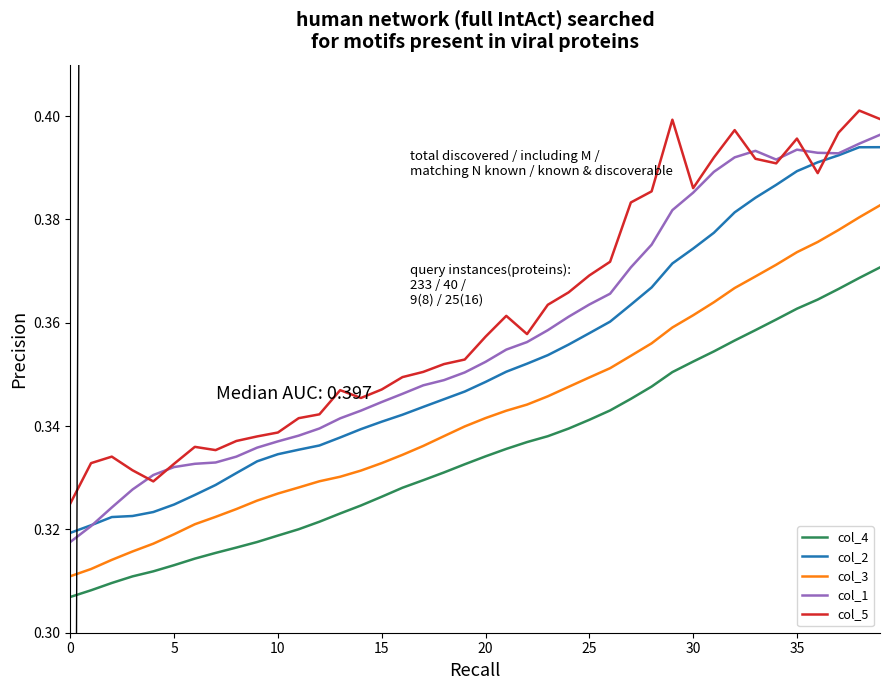

Which series has the largest range (max minus min)?

col_1